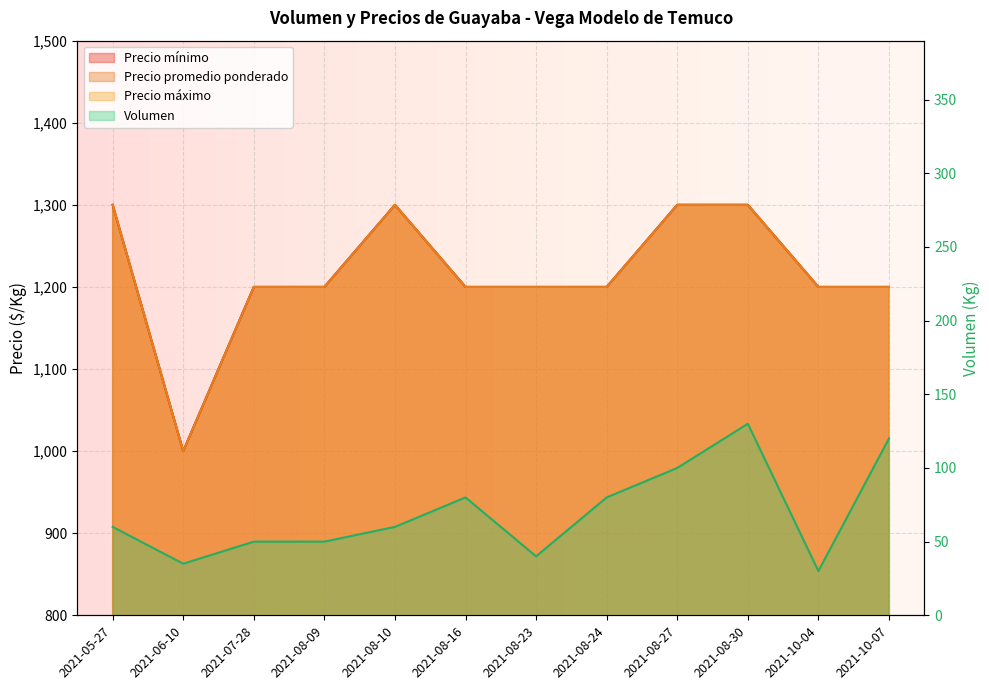

What is the difference between the Precio promedio ponderado values at 2021-08-16 and 2021-08-10?

100